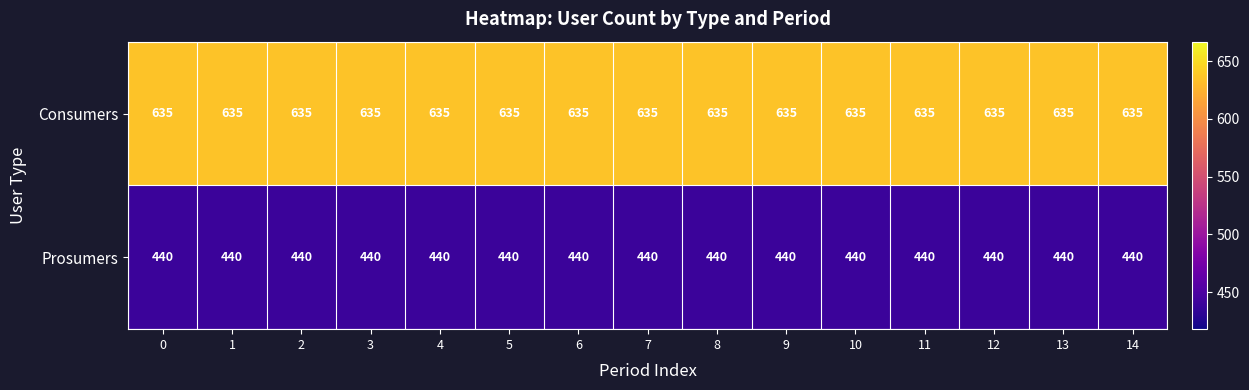

Is the value of Consumers at 6 greater than the value of Prosumers at 12?

Yes